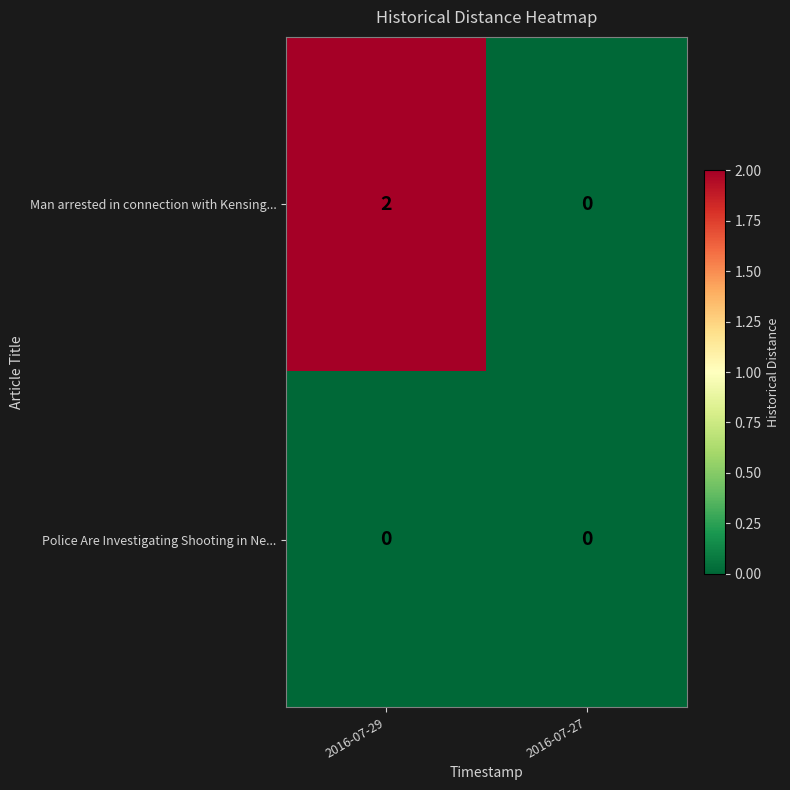

List the series in order of their overall mean, highest first.

Man arrested in connection with Kensing..., Police Are Investigating Shooting in Ne...